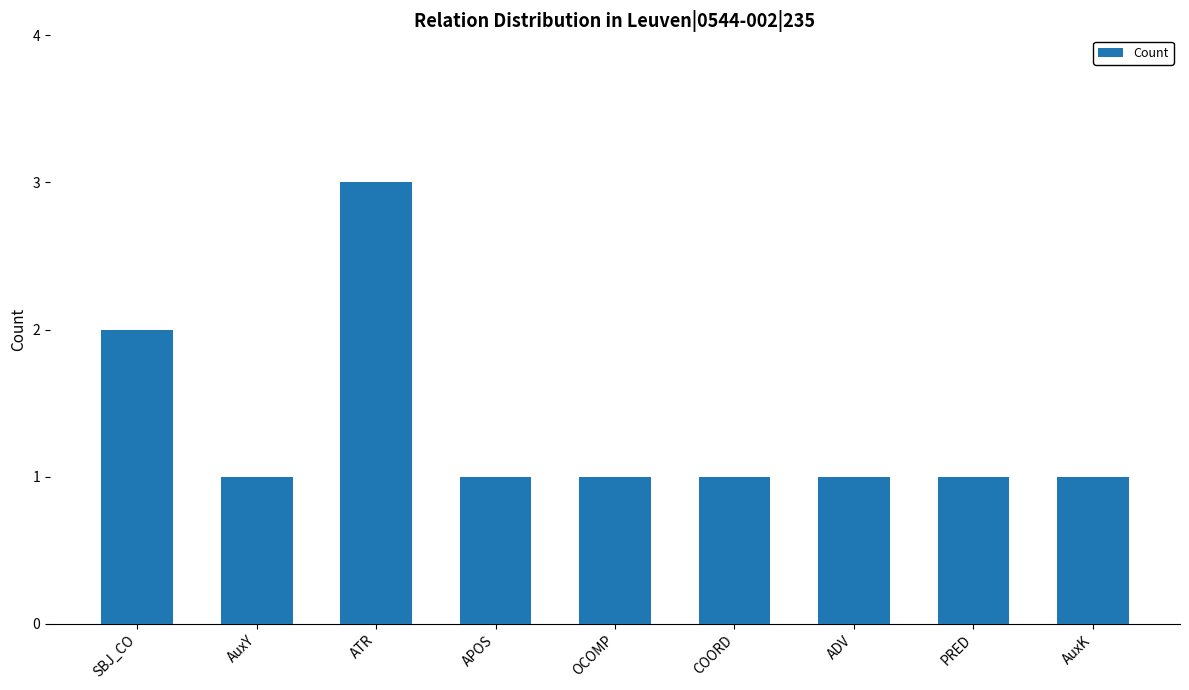

Is it true that the value at ADV is 1?

True